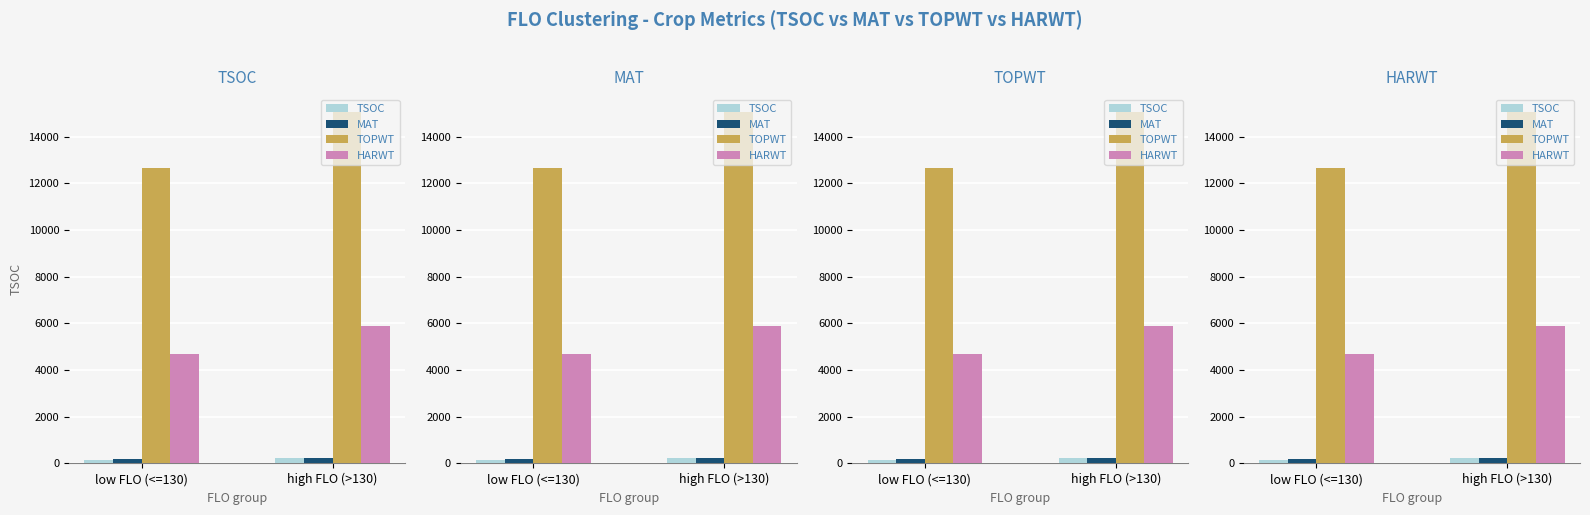

Reading left to right, extract all data points from this chart.

TSOC: low FLO (<=130)=164.2	high FLO (>130)=219.5
MAT: low FLO (<=130)=182.1	high FLO (>130)=224.1
TOPWT: low FLO (<=130)=12661.1	high FLO (>130)=15075.5
HARWT: low FLO (<=130)=4695.4	high FLO (>130)=5870.3